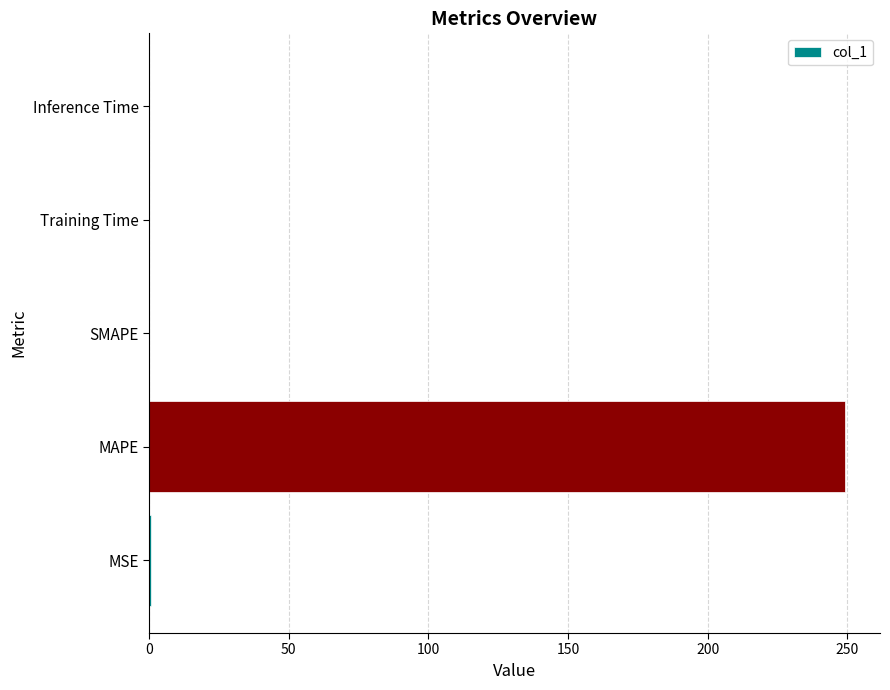

Which has a higher value, MAPE or MSE?

MAPE